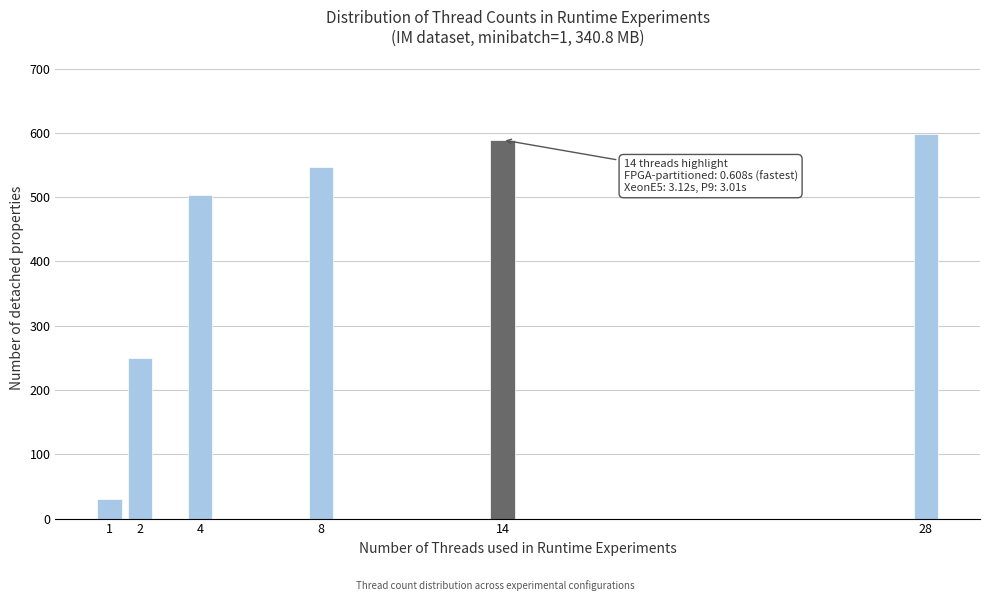

Reading left to right, what are all the values shown in this chart?

1=30	2=250	4=504	8=547	14=589	28=599